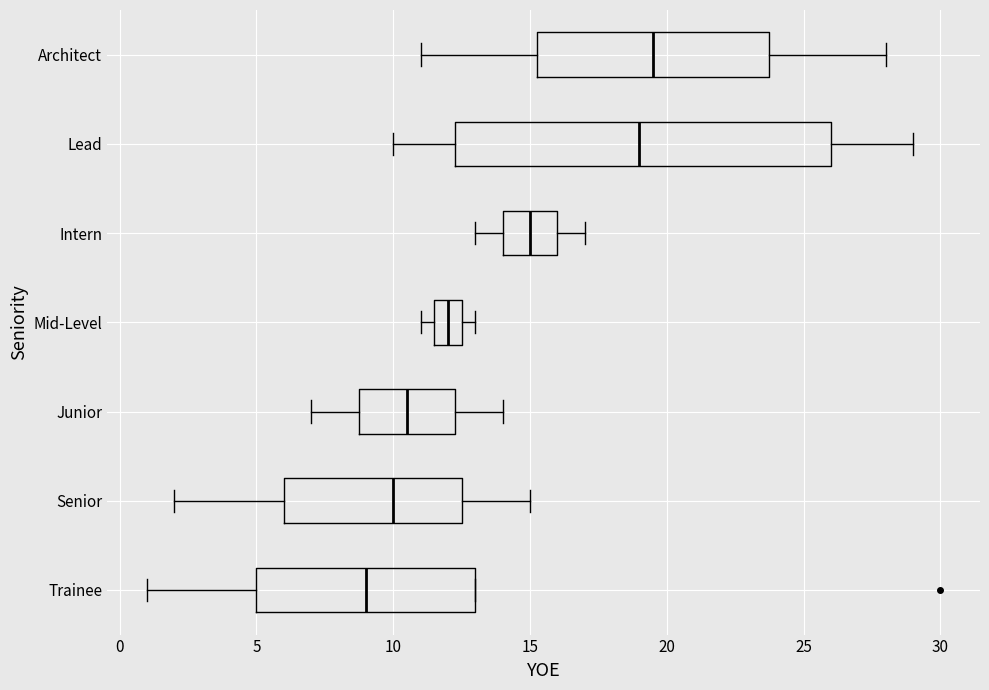

Where is the left edge of the box for Architect on the x-axis? The values are not printed on the chart, so give them approximately, as read against the axis.

15.5